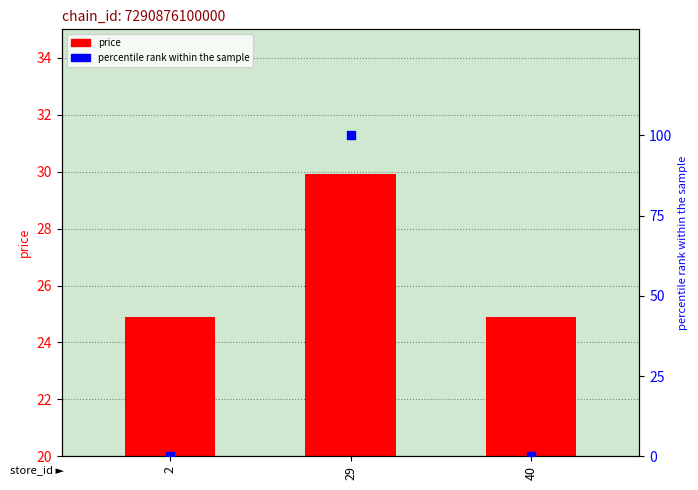

Which series contains the lowest Y value?

percentile rank within the sample